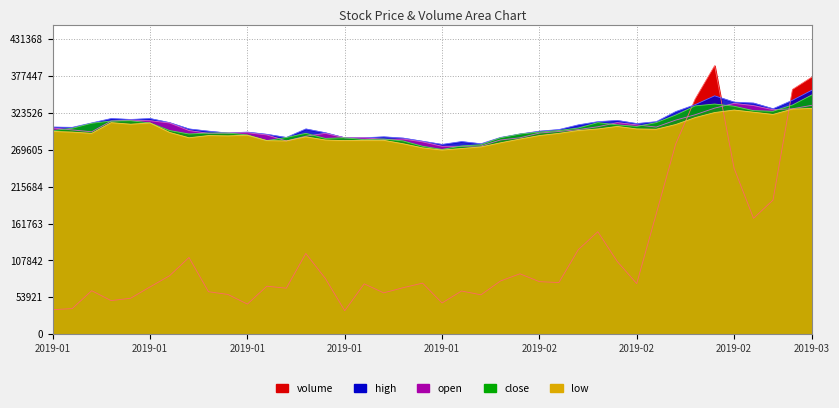

The low series shows 282346.5 at 2019-01-18. True or false?

True